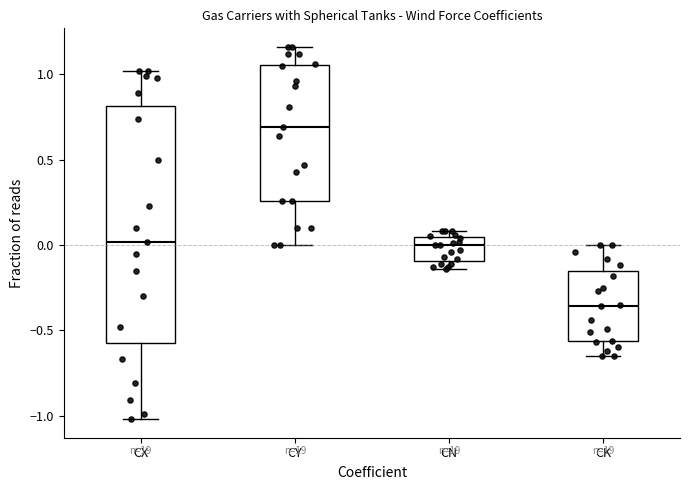

Where is the upper edge of the box for CK on the y-axis? The values are not printed on the chart, so give them approximately, as read against the axis.

-0.15